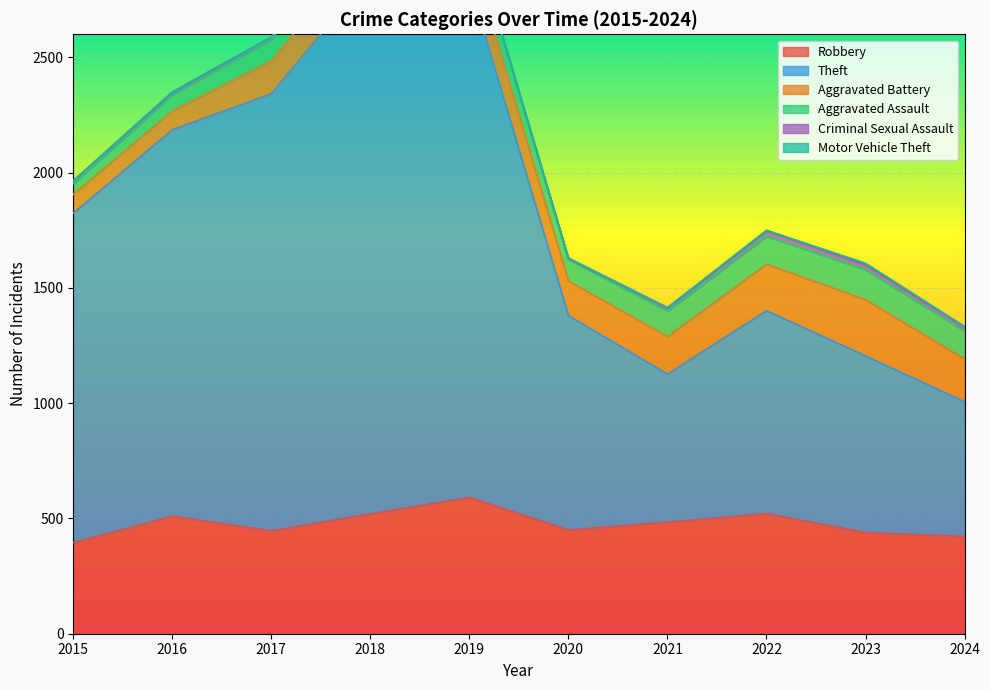

Which category has the lowest value across all series?

2015